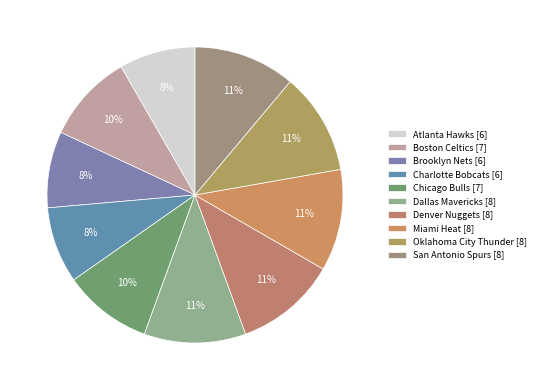

Do Miami Heat and Denver Nuggets together represent more than half of the pie?

No